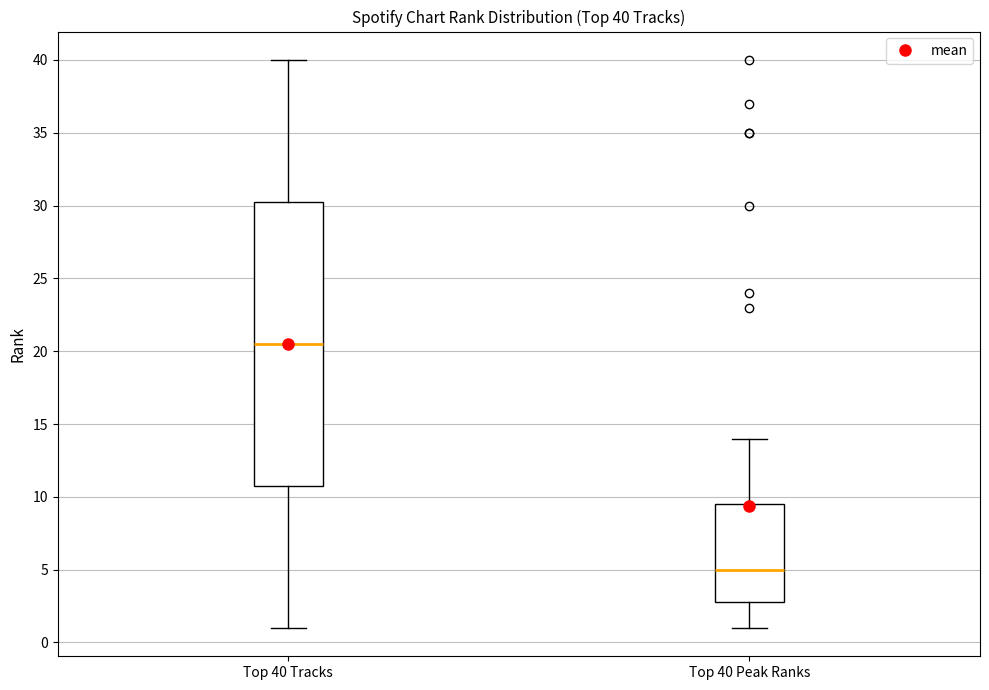

Which box's median line is the lowest?

Top 40 Peak Ranks